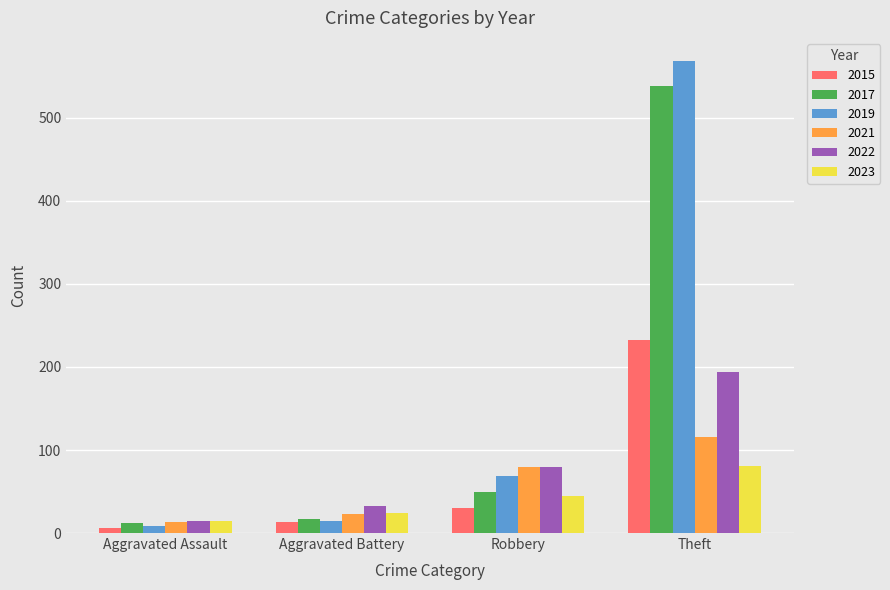

The 2023 series shows 81 at Theft. True or false?

True